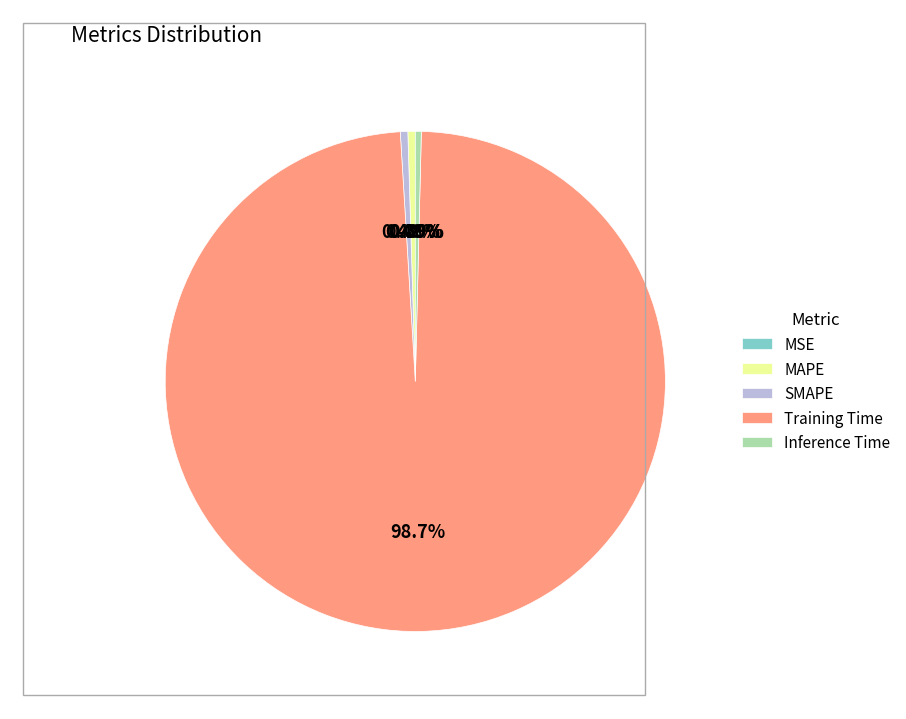

What percentage is the Training Time slice, to the nearest percent?

99%